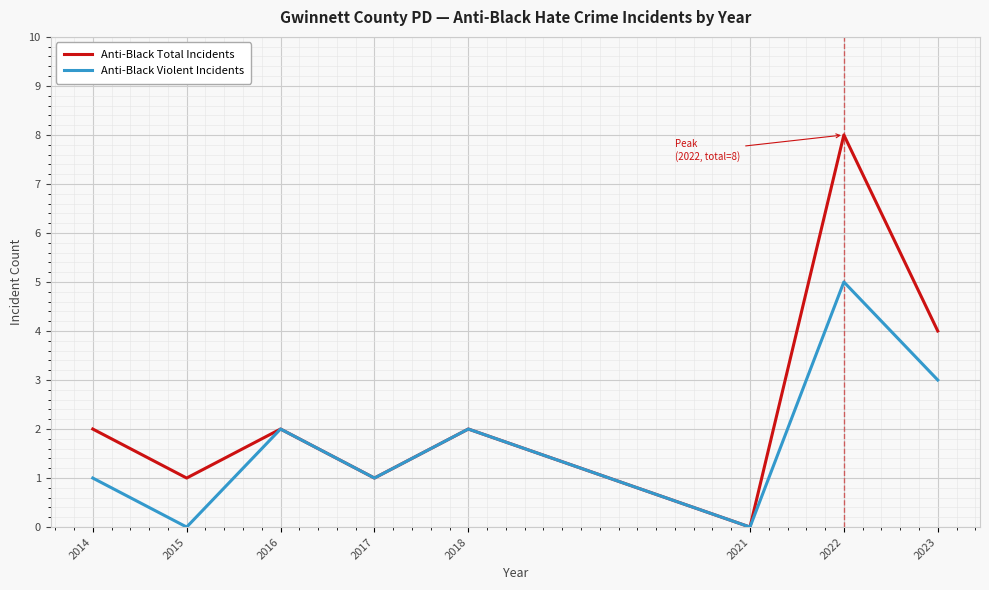

What is the maximum value for Anti-Black Violent Incidents?

5